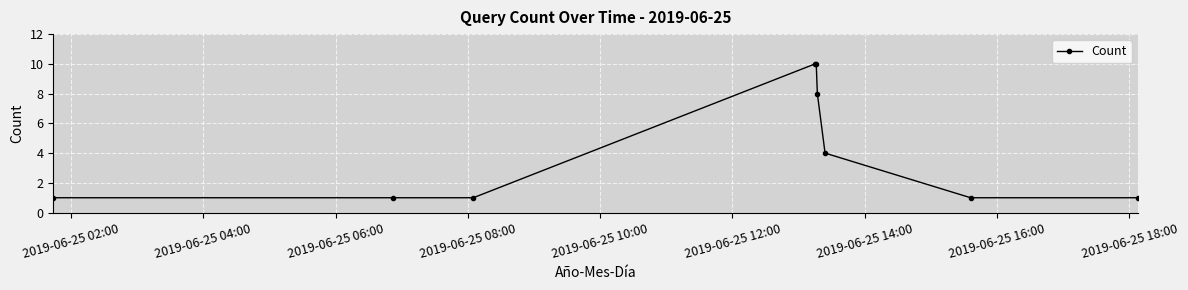

What is the value of the 2nd point from the left?

1